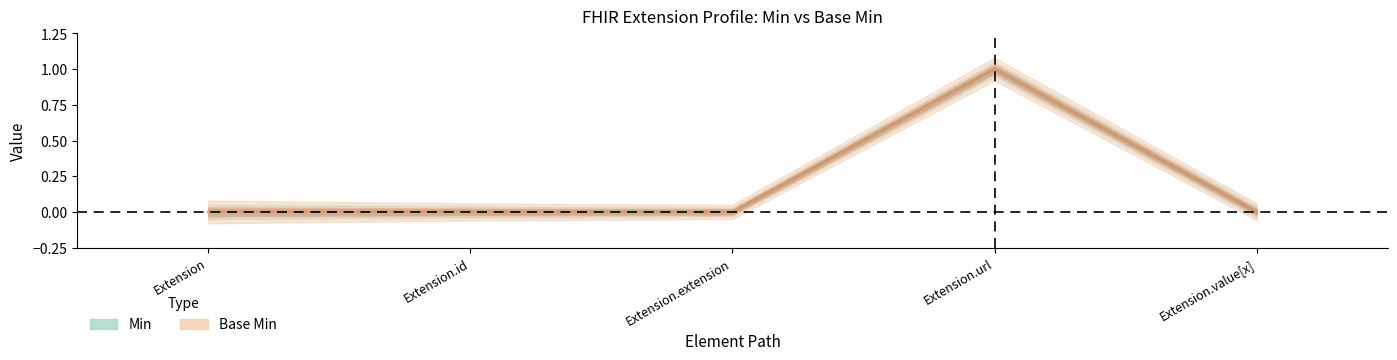

How many data points does each series have?

5